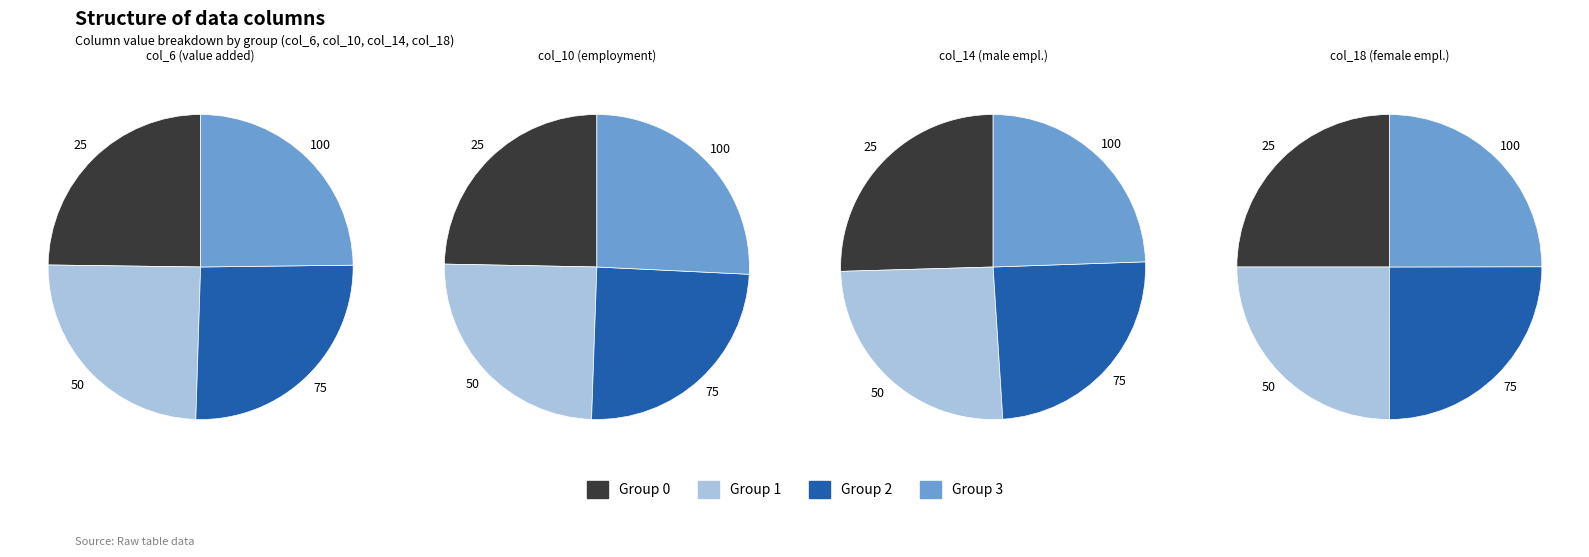

What is the largest slice in the pie chart?

3